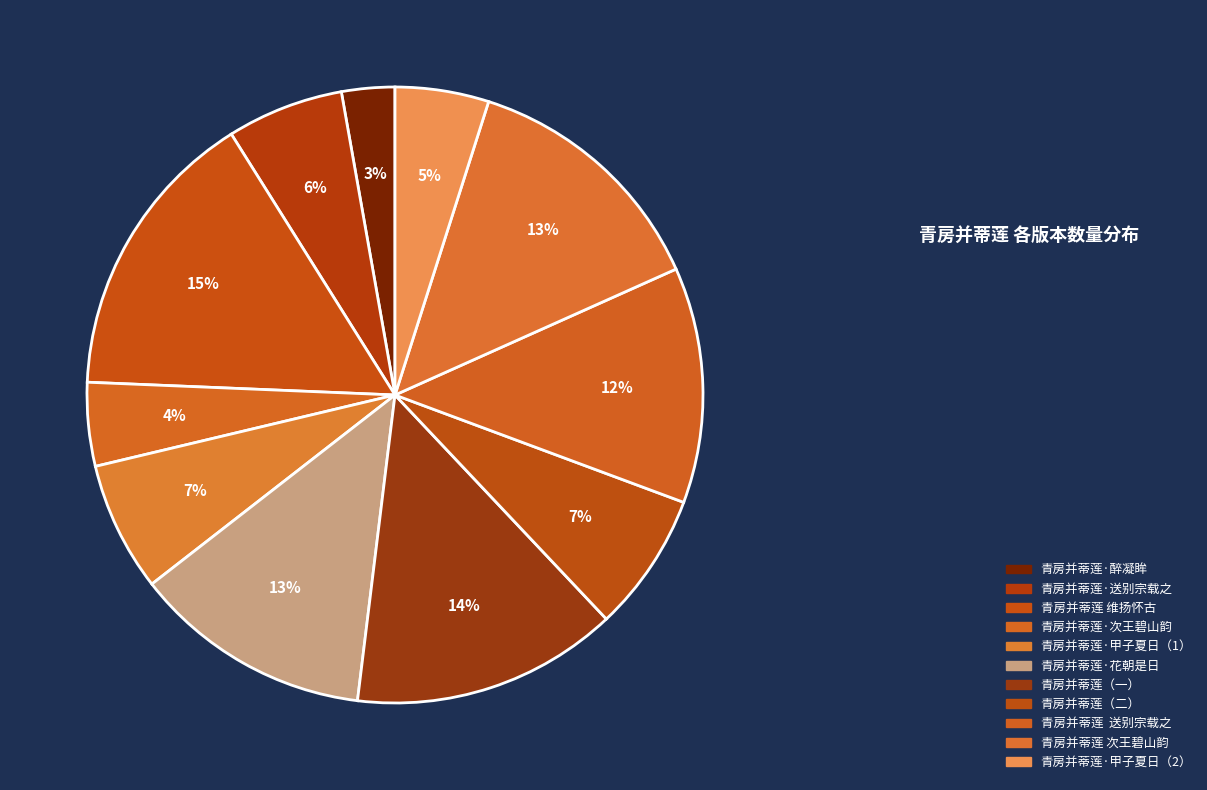

Which slice is the smallest?

青房并蒂莲·醉凝眸